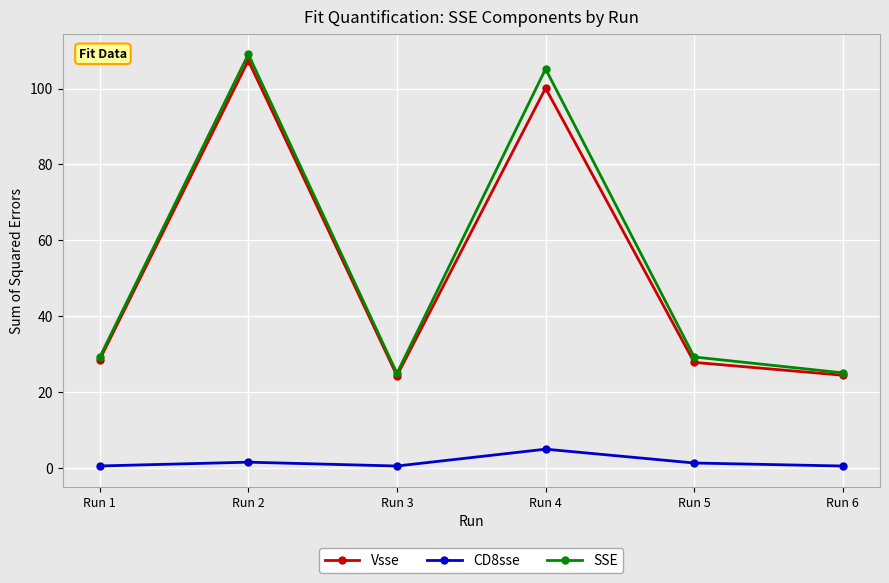

What is the value of the SSE point at the 4th from the left?

105.2